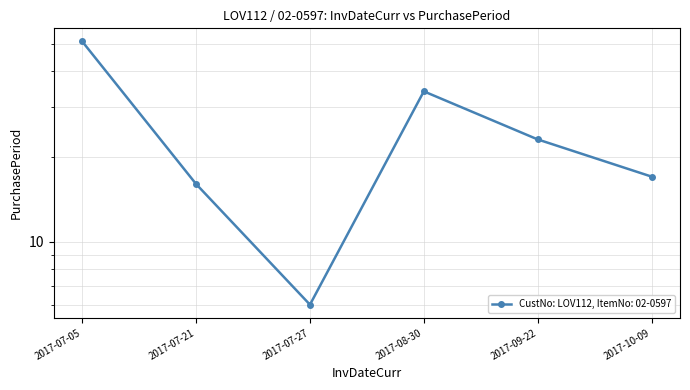

What is the greatest value displayed?

51